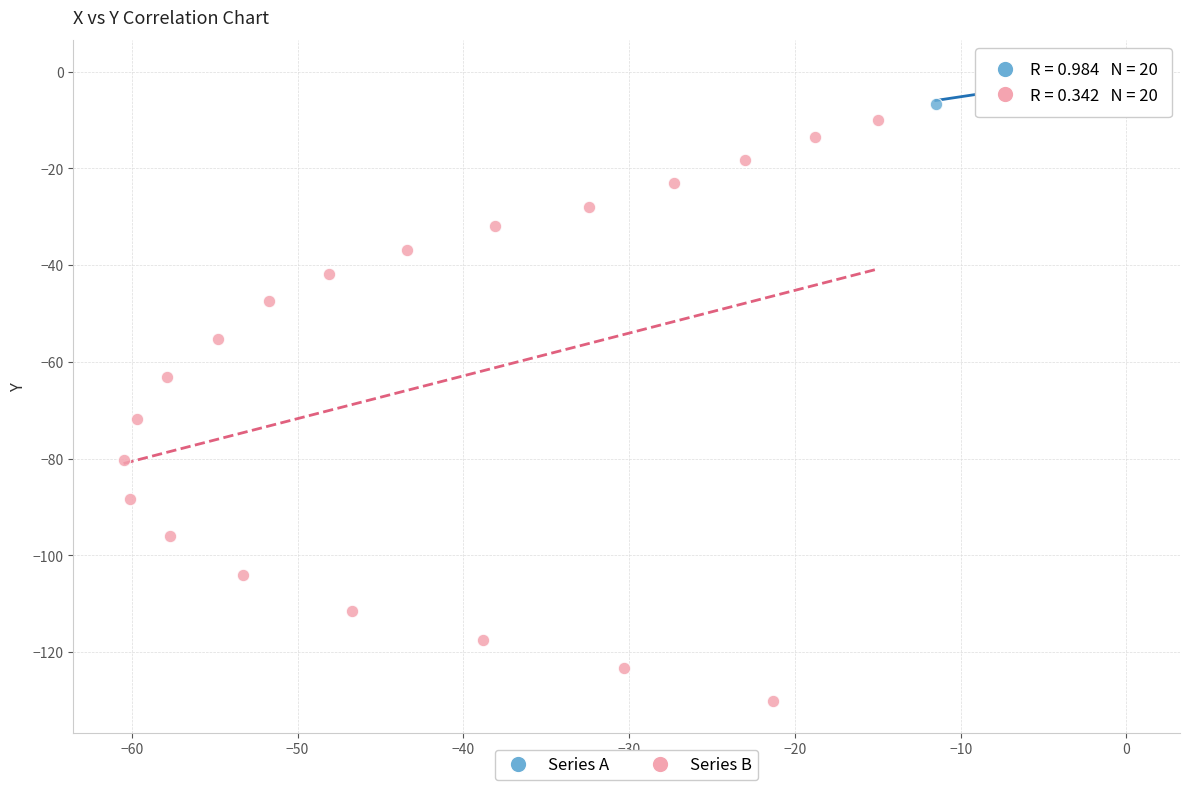

Which series reaches the maximum Y coordinate?

Series A